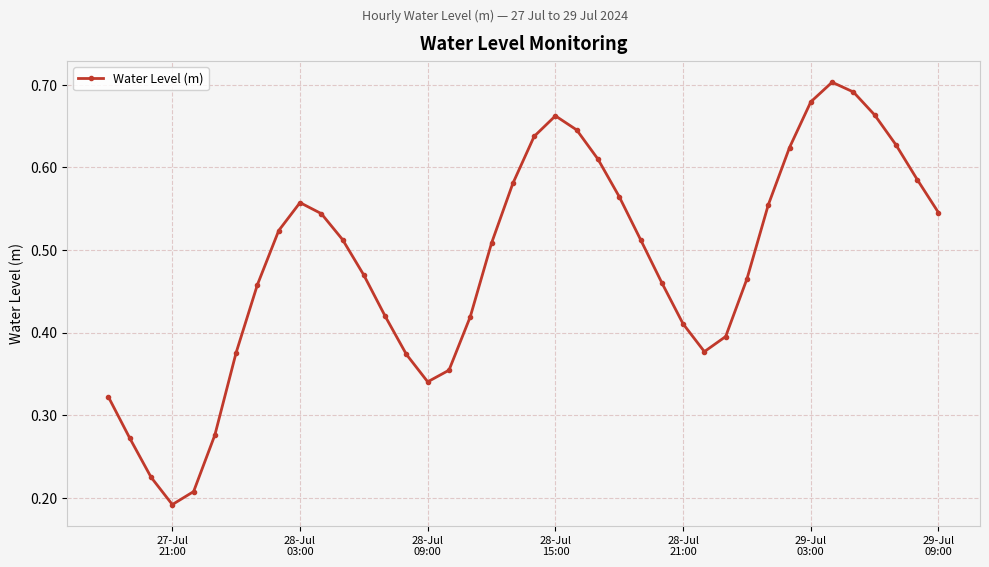

True or false: the data has more than 2 interior local peaks.

True